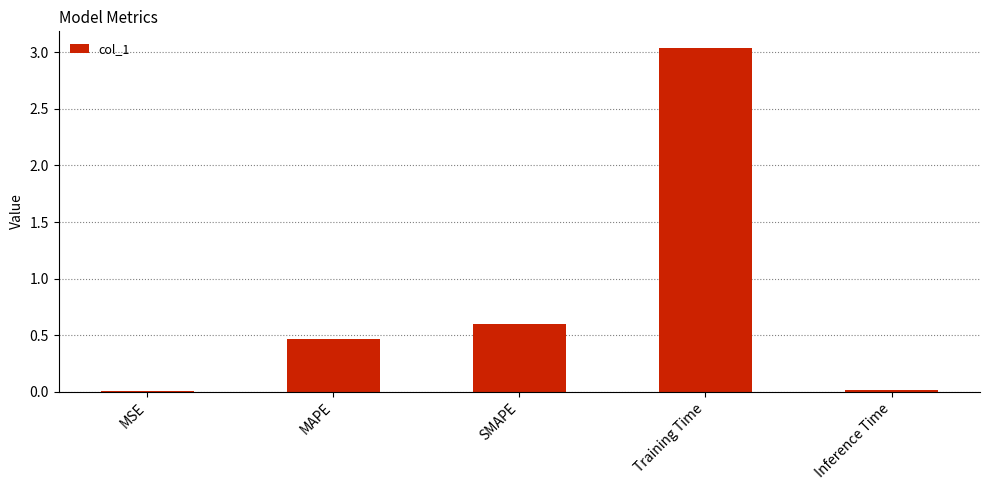

Between Inference Time and MAPE, which is larger?

MAPE